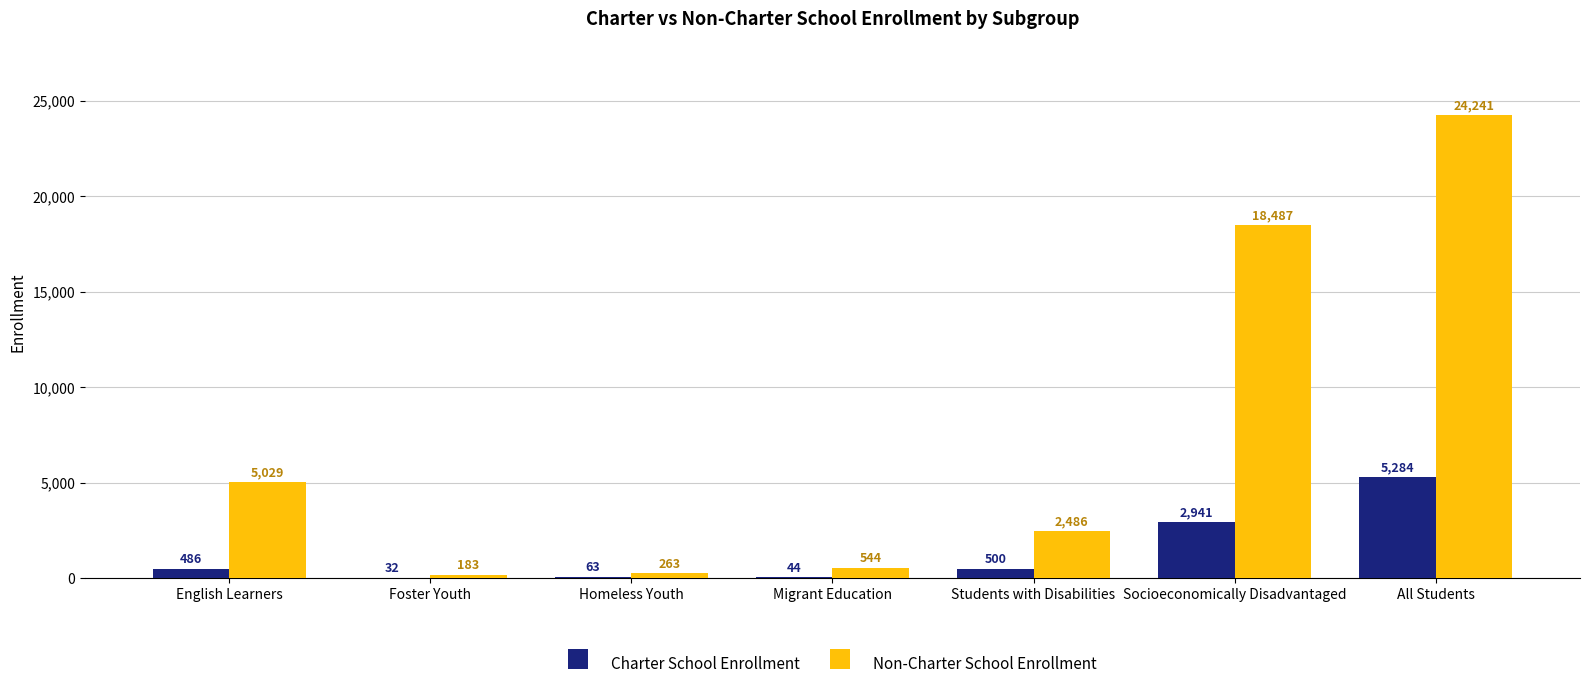

Reading right to left, what are all the values shown in this chart?

Charter School Enrollment: All Students=5284	Socioeconomically Disadvantaged=2941	Students with Disabilities=500	Migrant Education=44	Homeless Youth=63	Foster Youth=32	English Learners=486
Non-Charter School Enrollment: All Students=24241	Socioeconomically Disadvantaged=18487	Students with Disabilities=2486	Migrant Education=544	Homeless Youth=263	Foster Youth=183	English Learners=5029